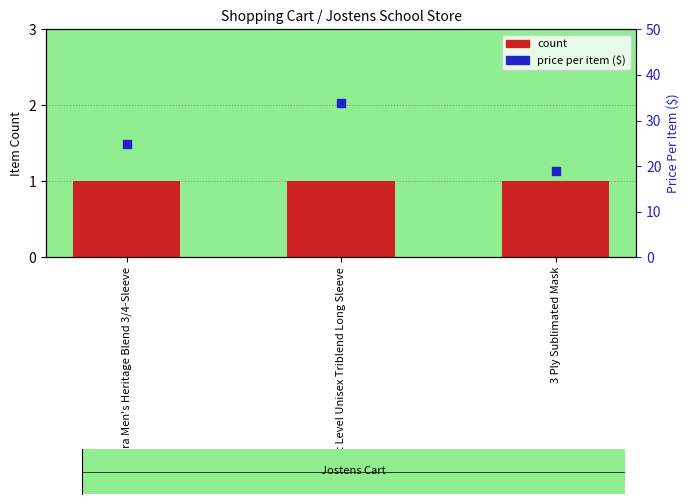

Which series has the widest spread of Y values?

price per item ($)